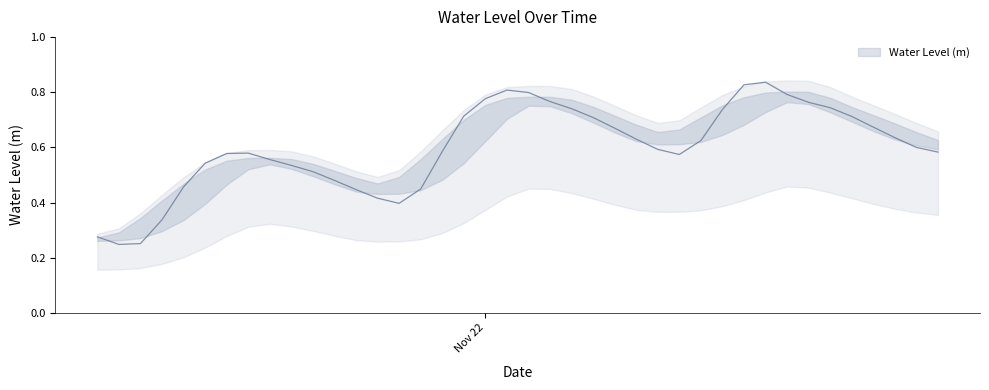

Rank the categories by value from lowest to highest.

2022-11-21 07:00:00, 2022-11-21 08:00:00, 2022-11-21 06:00:00, 2022-11-21 09:00:00, 2022-11-21 20:00:00, 2022-11-21 19:00:00, 2022-11-21 18:00:00, 2022-11-21 21:00:00, 2022-11-21 10:00:00, 2022-11-21 17:00:00, 2022-11-21 16:00:00, 2022-11-21 15:00:00, 2022-11-21 11:00:00, 2022-11-21 14:00:00, 2022-11-22 09:00:00, 2022-11-21 12:00:00, 2022-11-21 13:00:00, 2022-11-22 21:00:00, 2022-11-21 22:00:00, 2022-11-22 08:00:00, 2022-11-22 20:00:00, 2022-11-22 10:00:00, 2022-11-22 07:00:00, 2022-11-22 19:00:00, 2022-11-22 06:00:00, 2022-11-22 18:00:00, 2022-11-22 05:00:00, 2022-11-22 17:00:00, 2022-11-21 23:00:00, 2022-11-22 11:00:00, 2022-11-22 04:00:00, 2022-11-22 16:00:00, 2022-11-22 15:00:00, 2022-11-22 03:00:00, 2022-11-22 00:00:00, 2022-11-22 14:00:00, 2022-11-22 02:00:00, 2022-11-22 01:00:00, 2022-11-22 12:00:00, 2022-11-22 13:00:00